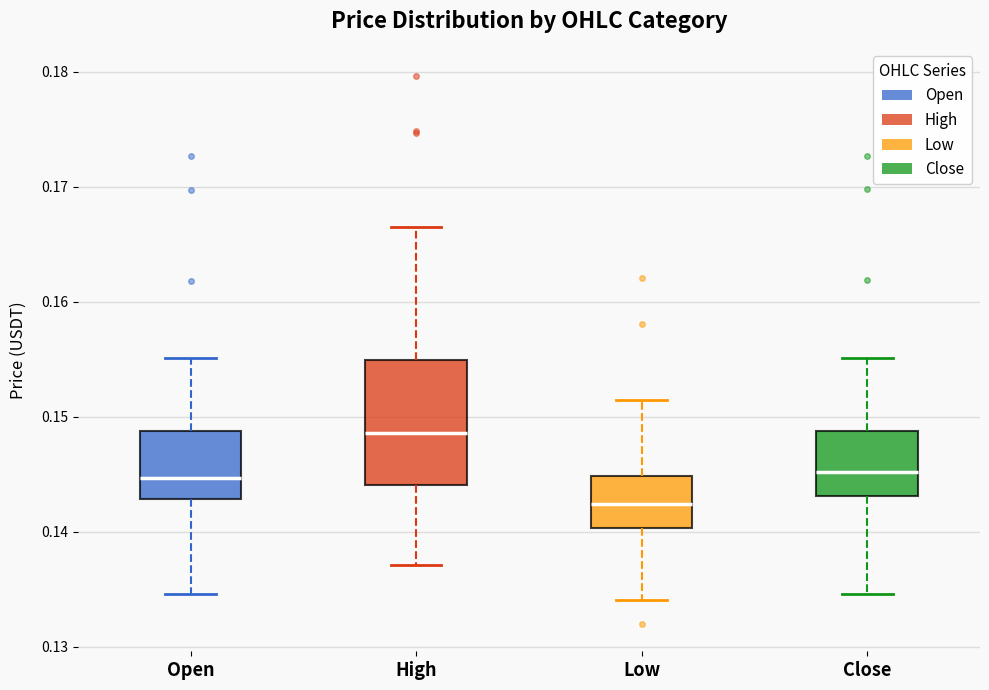

Which box has the lowest median line?

Low